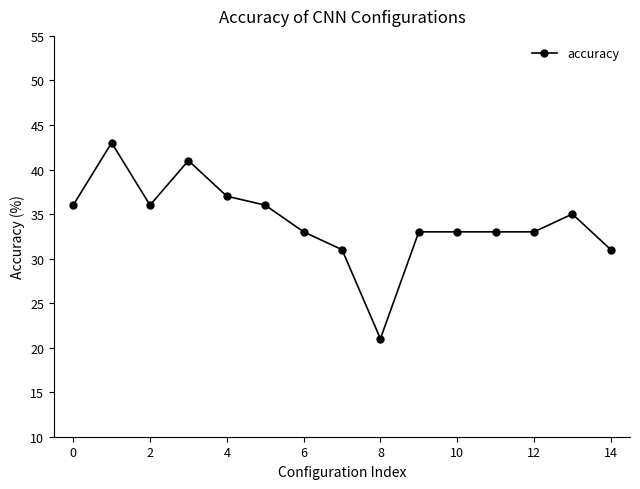

How many data points does each series have?

15